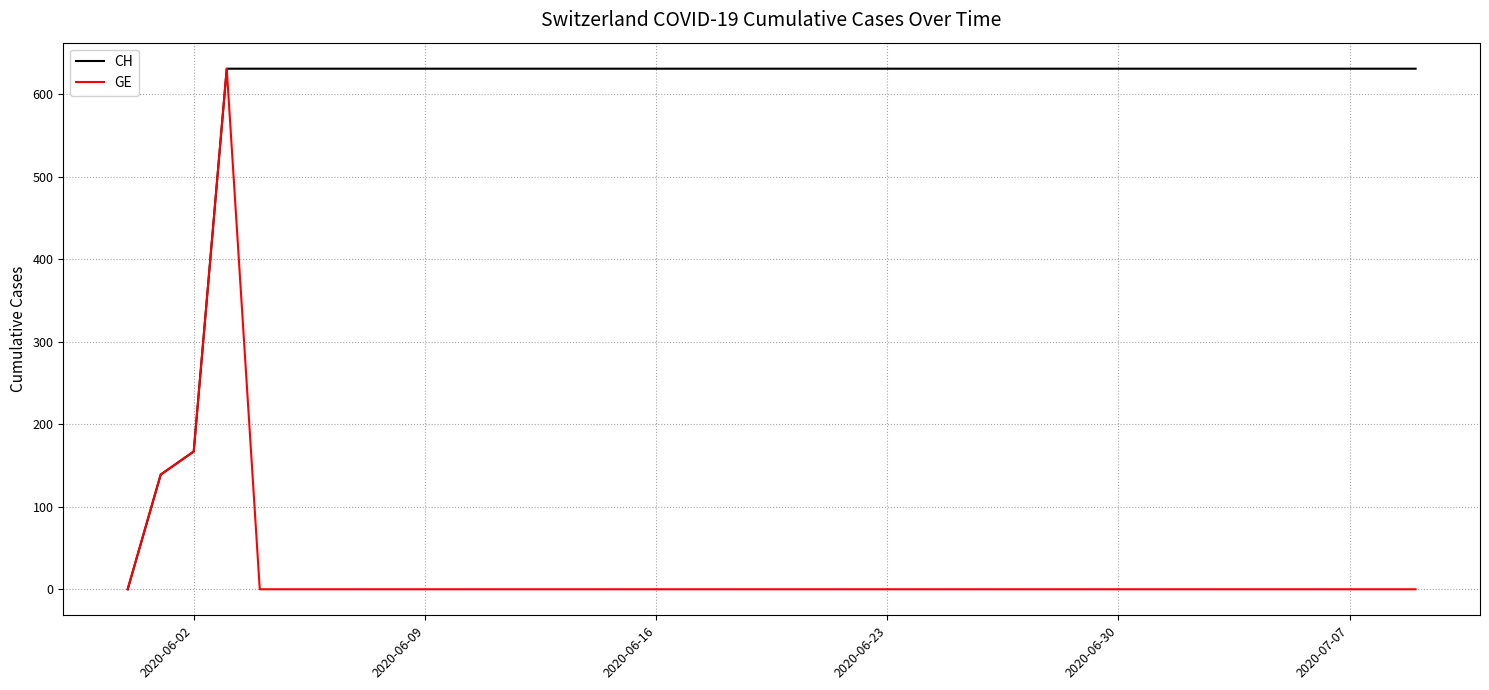

Reading left to right, transcribe all the data shown in this chart.

CH: 0	139	167	631	631	631	631	631	631	631	631	631	631	631	631	631	631	631	631	631	631	631	631	631	631	631	631	631	631	631	631	631	631	631	631	631	631	631	631	631
GE: 0	139	167	631	0	0	0	0	0	0	0	0	0	0	0	0	0	0	0	0	0	0	0	0	0	0	0	0	0	0	0	0	0	0	0	0	0	0	0	0